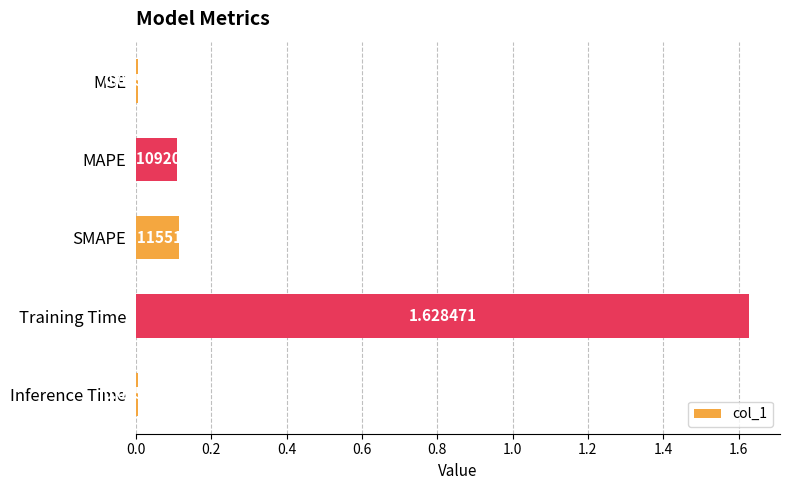

What is the change in value from MAPE to Training Time?

+1.5